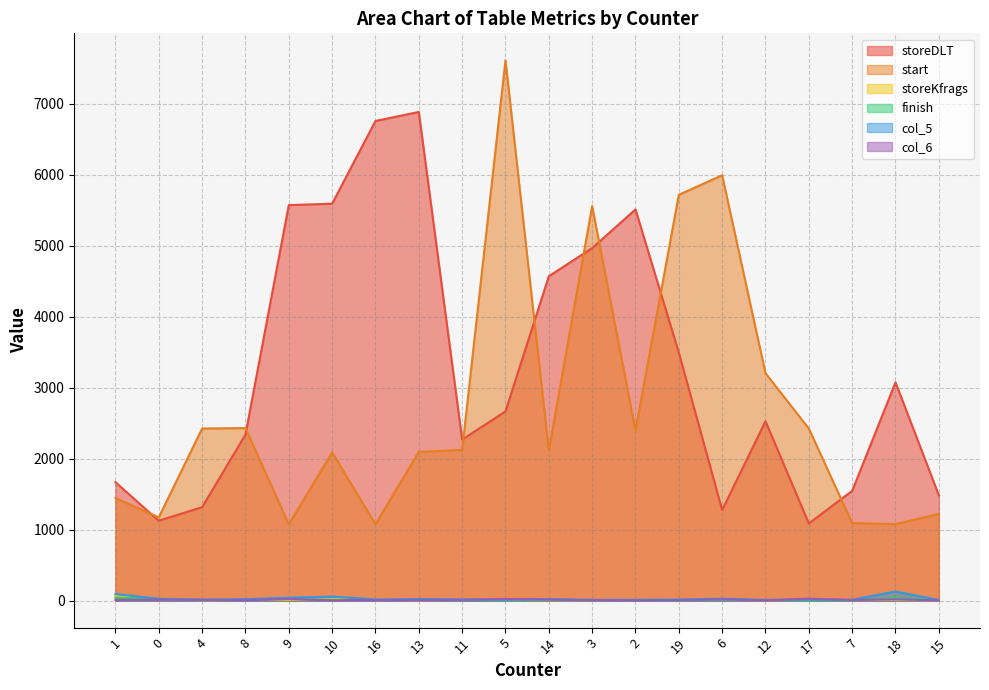

How many interior local valleys does the storeKfrags series have?

4